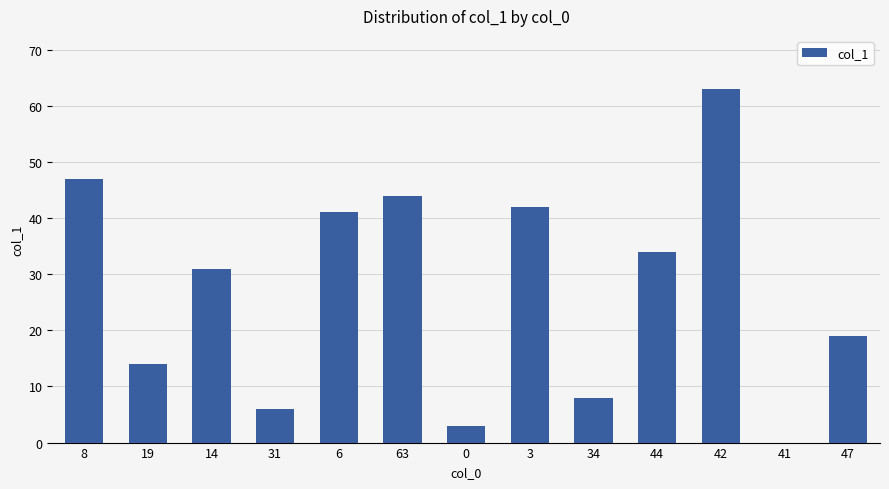

True or false: the data shows 24 at 3.

False